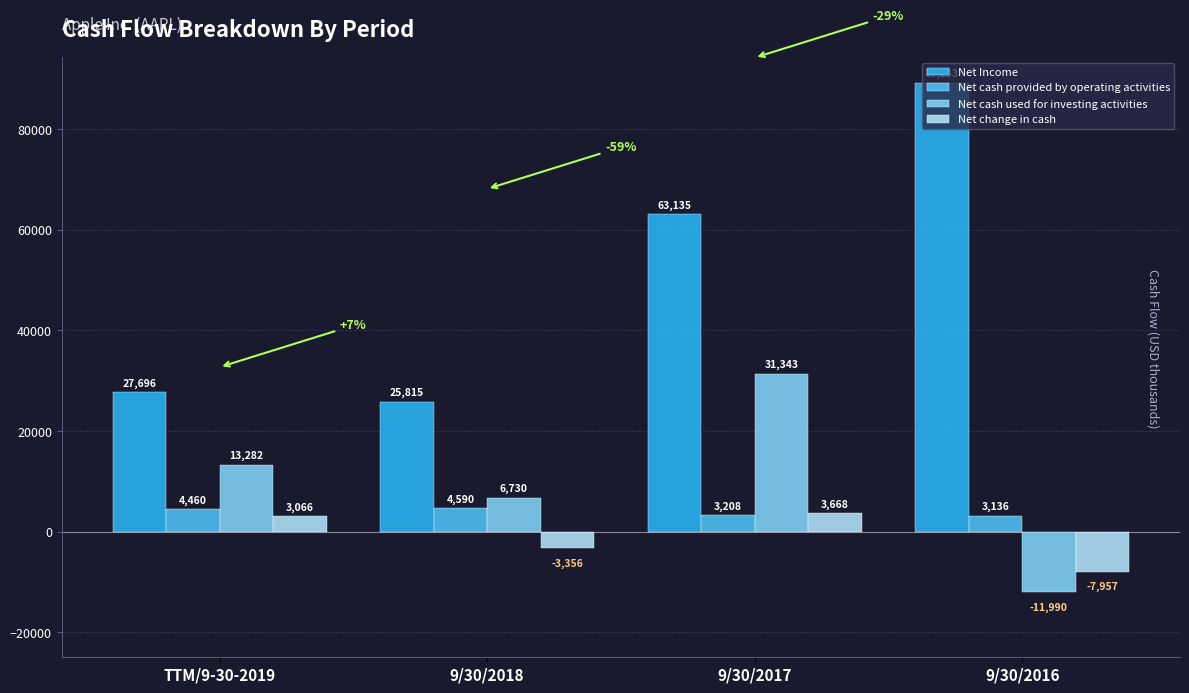

Which series has the widest spread of values?

Net Income